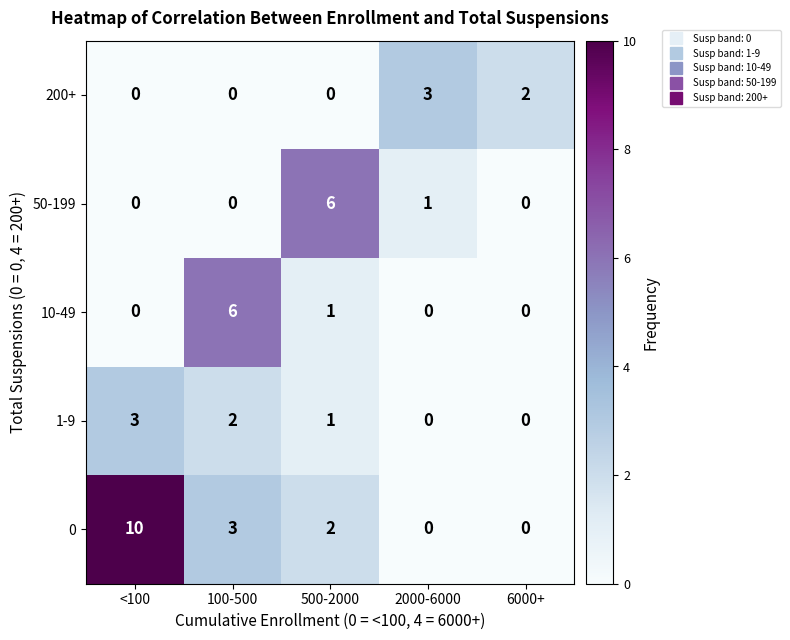

Reading left to right, what are all the values shown in this chart?

200+: 0	0	0	3	2
50-199: 0	0	6	1	0
10-49: 0	6	1	0	0
1-9: 3	2	1	0	0
0: 10	3	2	0	0